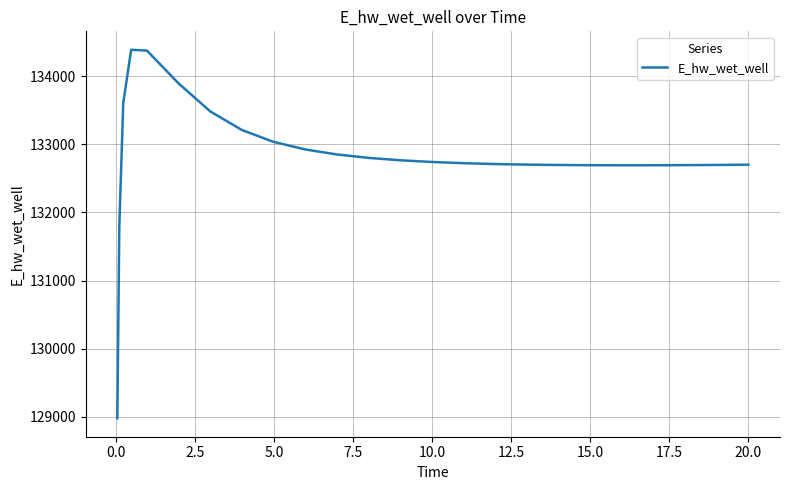

How many lines are shown in the chart?

1